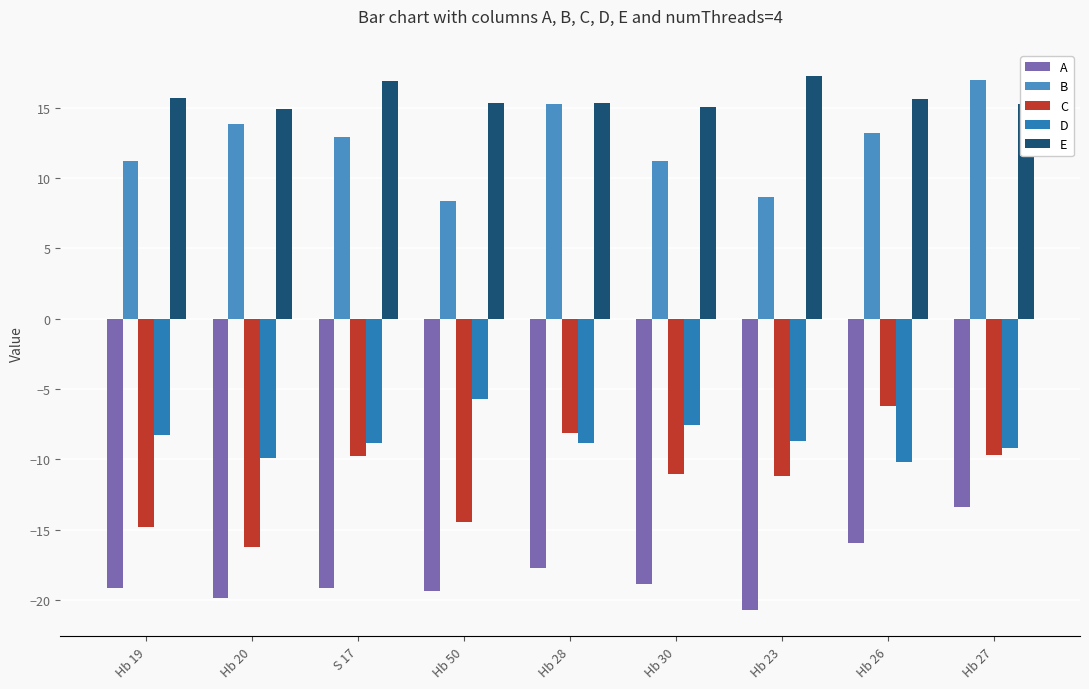

List the series in order of their peak value, lowest first.

A, C, D, B, E